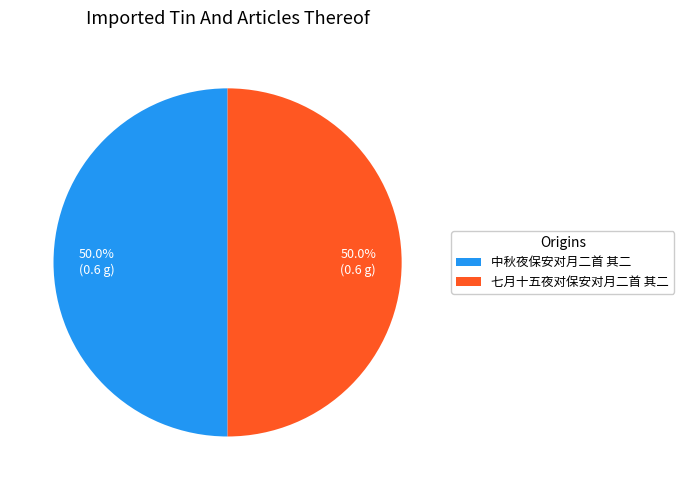

What percentage do 七月十五夜对保安对月二首 其二 and 中秋夜保安对月二首 其二 together represent?

100.0%